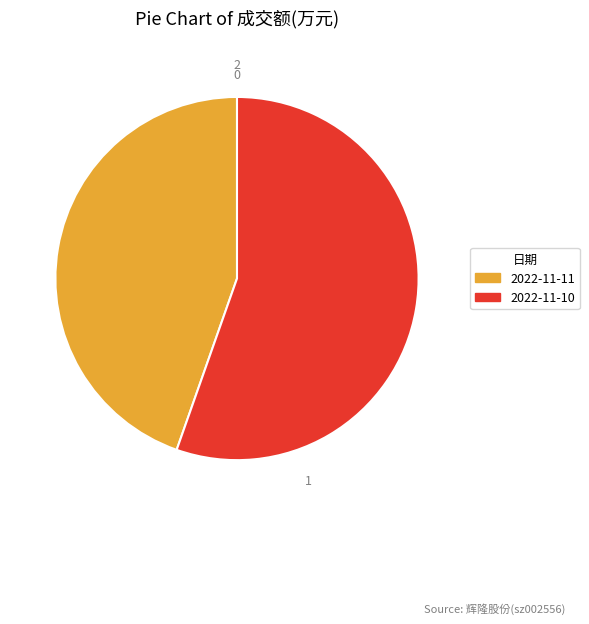

Combined, do 2022-11-11 and 2022-11-10 account for over 50%?

Yes